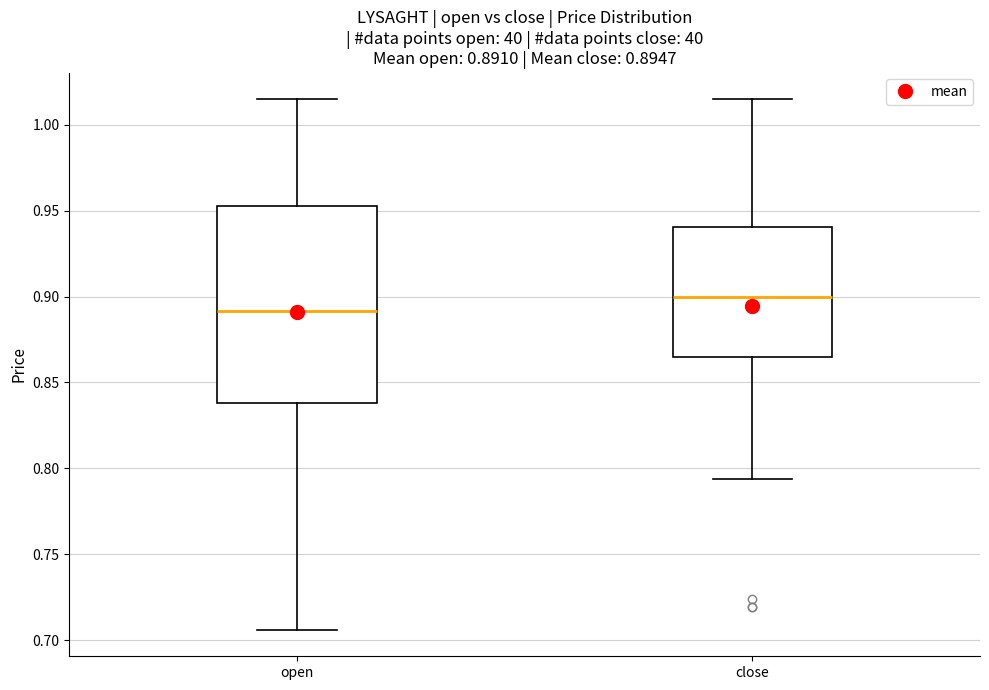

Which box is the tallest, from its lower edge to its upper edge?

open